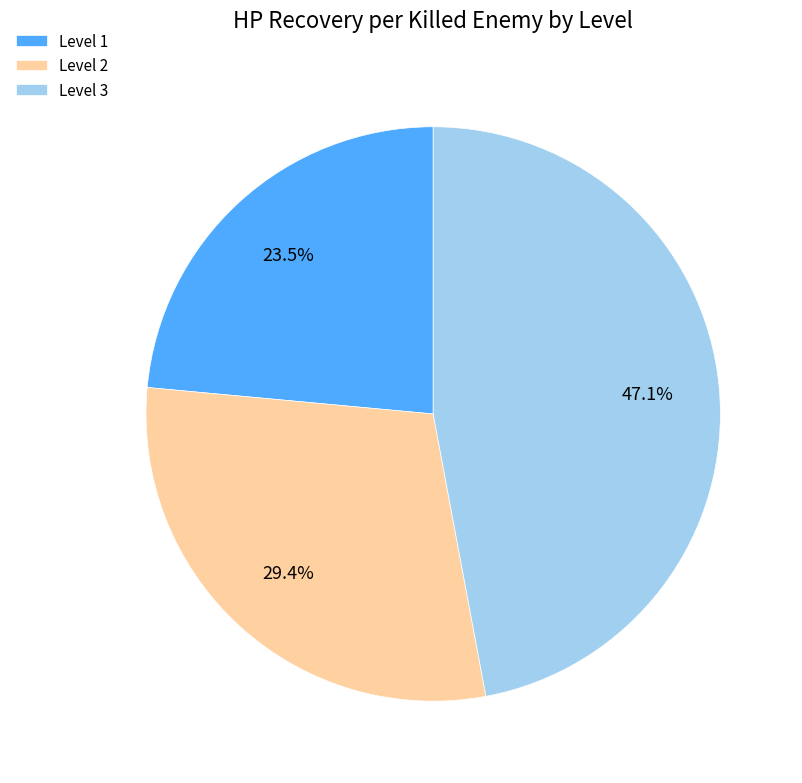

How many segments does this pie chart have?

3